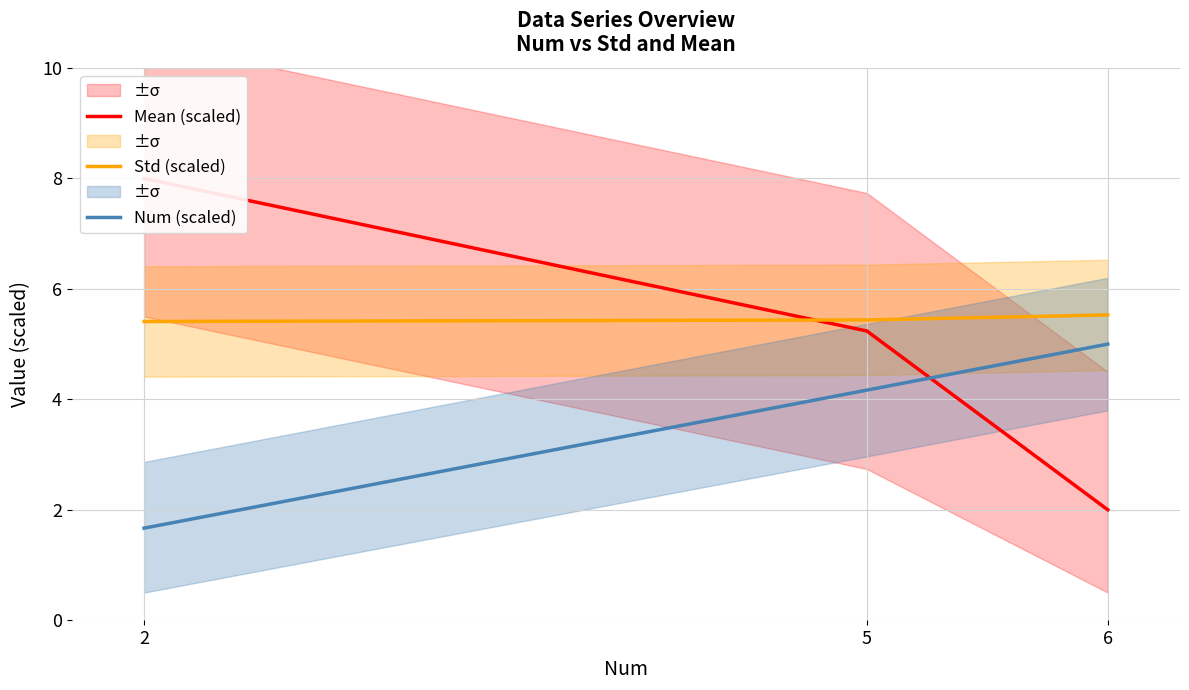

How many distinct data groups are displayed?

3